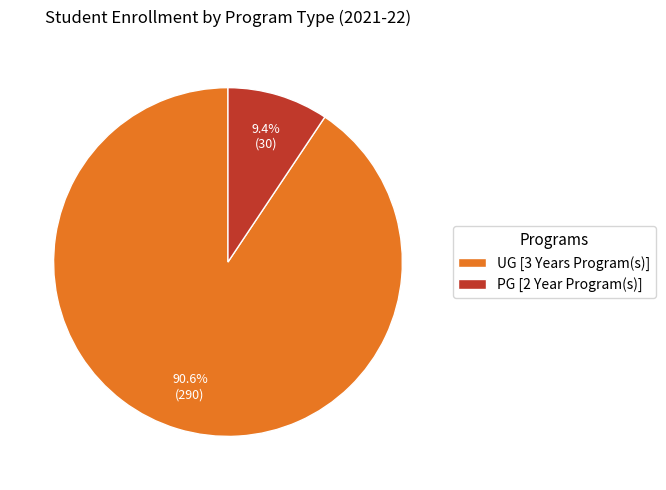

The UG [3 Years Program(s)] slice represents 91% of the pie. True or false?

True